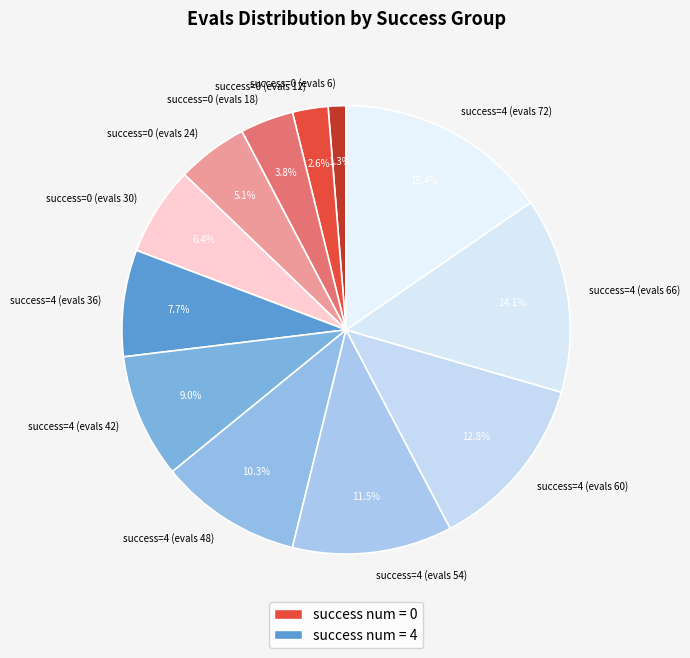

Do success=4 (evals 54) and success=4 (evals 72) together represent more than half of the pie?

No